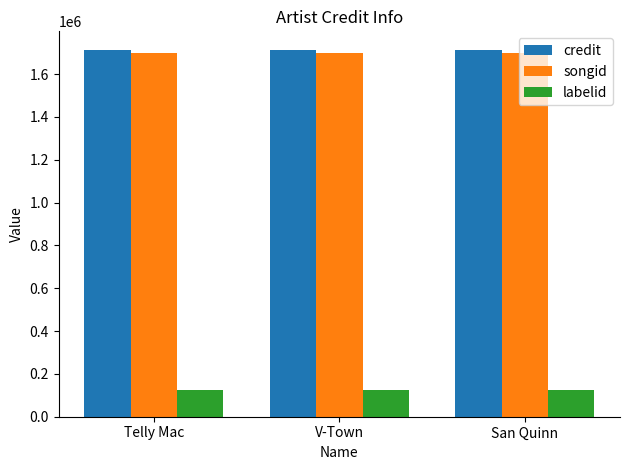

What is the average value of the labelid series?

124063